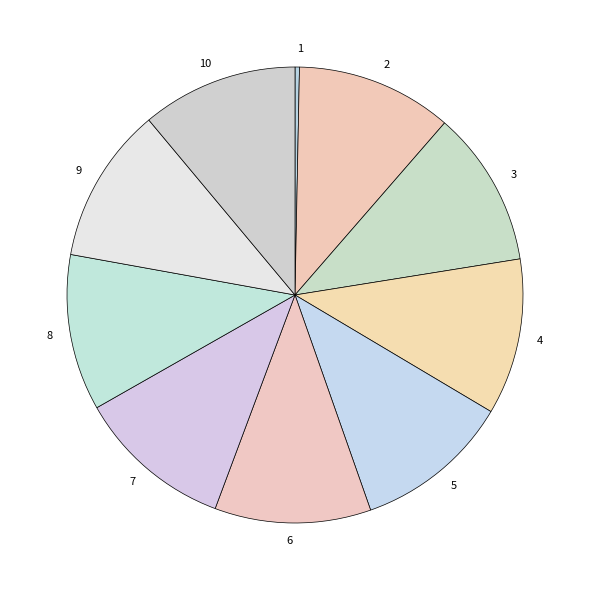

Which has a higher value, 1 or 6?

6